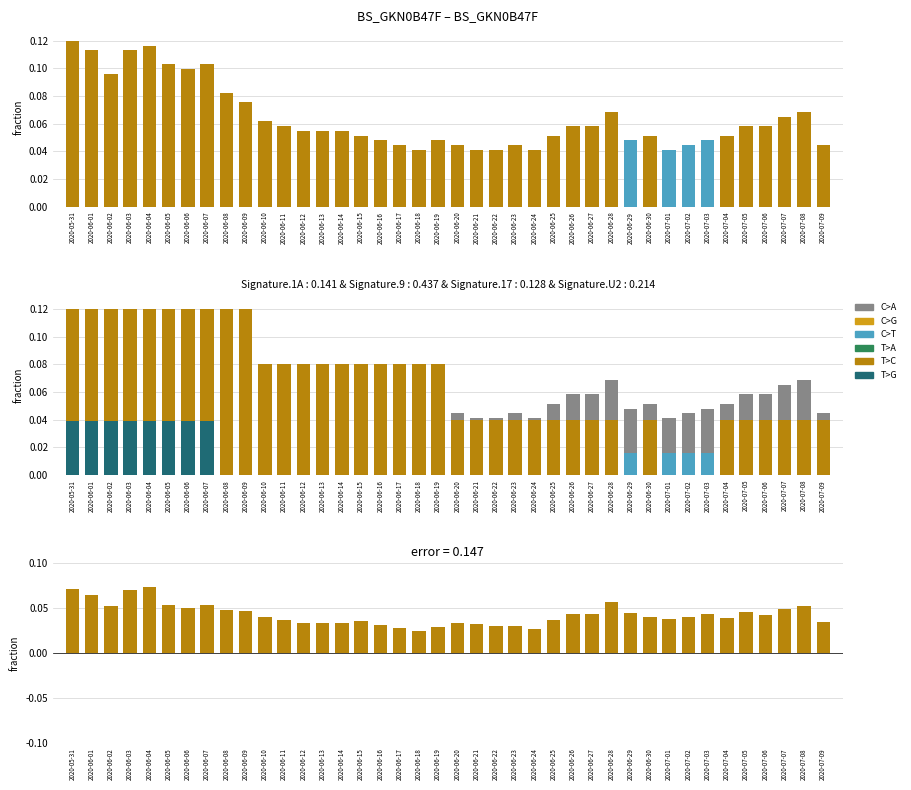

At which category is the sum across all series the highest?

2020-05-31